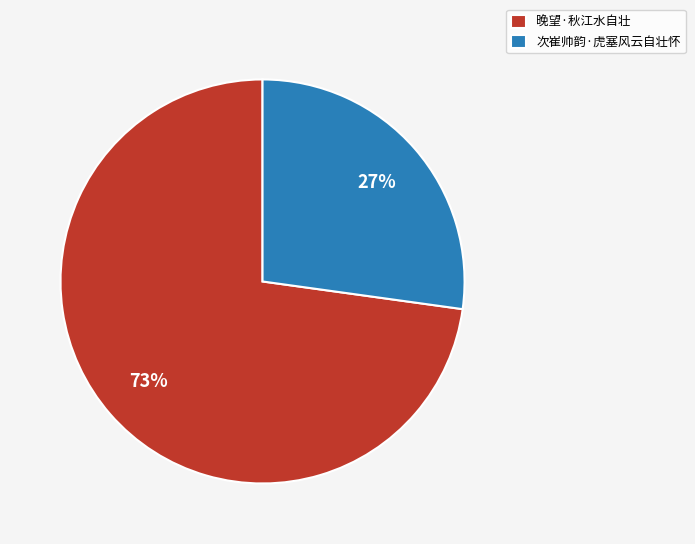

Is it true that 晚望·秋江水自壮 is 73% of the pie?

True